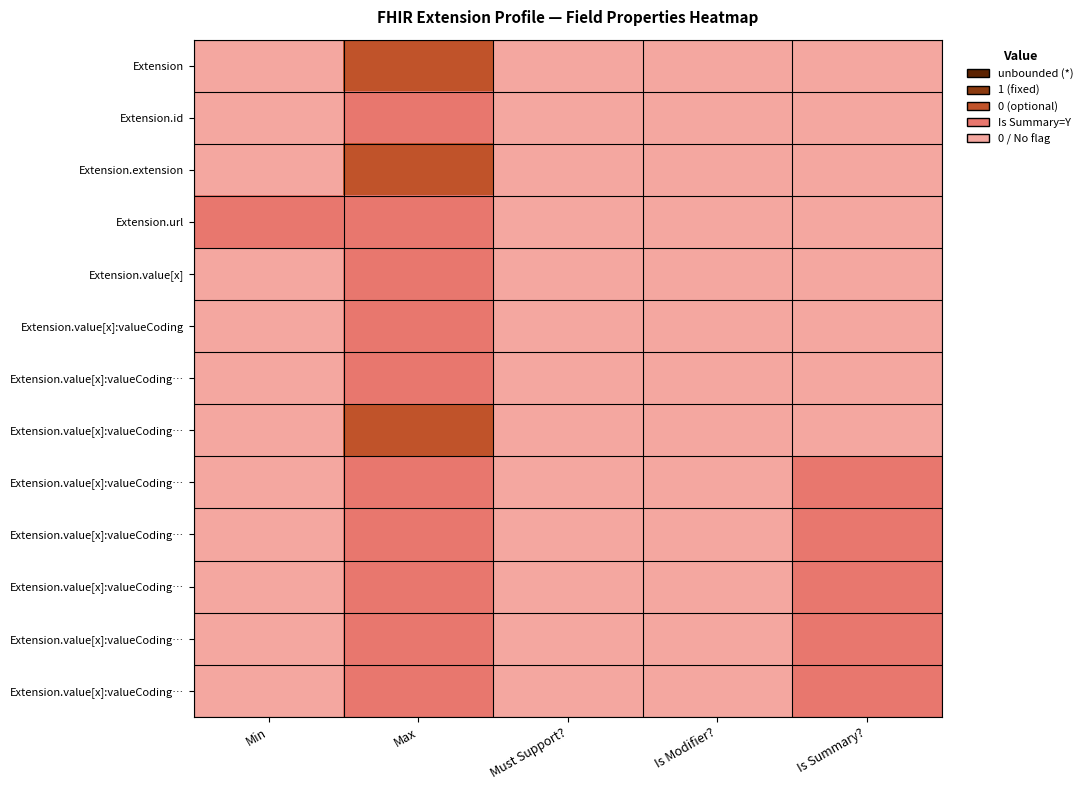

Which has a higher value, Min or Must Support??

Min